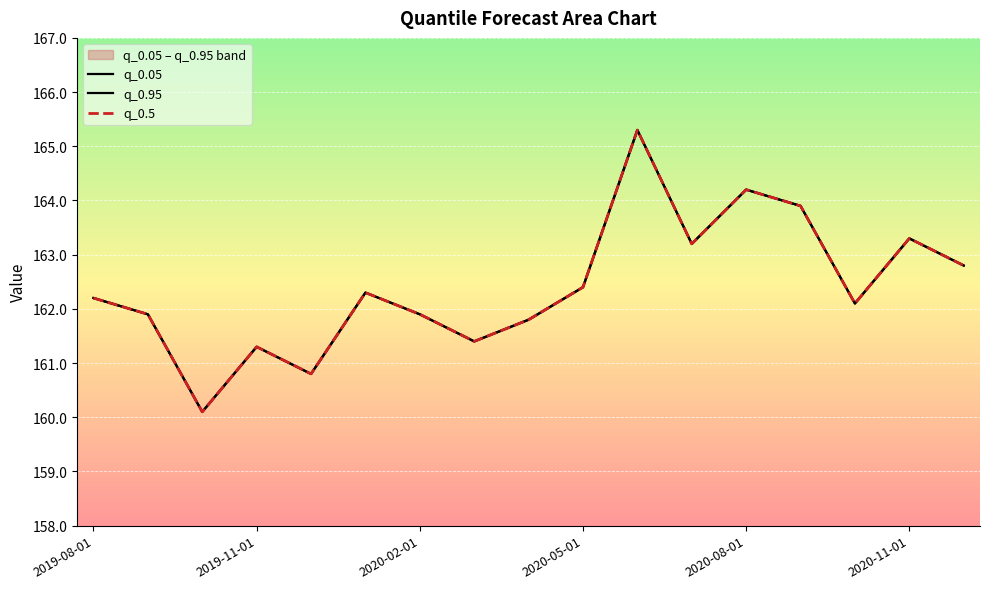

Does the chart display data point markers on the line(s)?

No